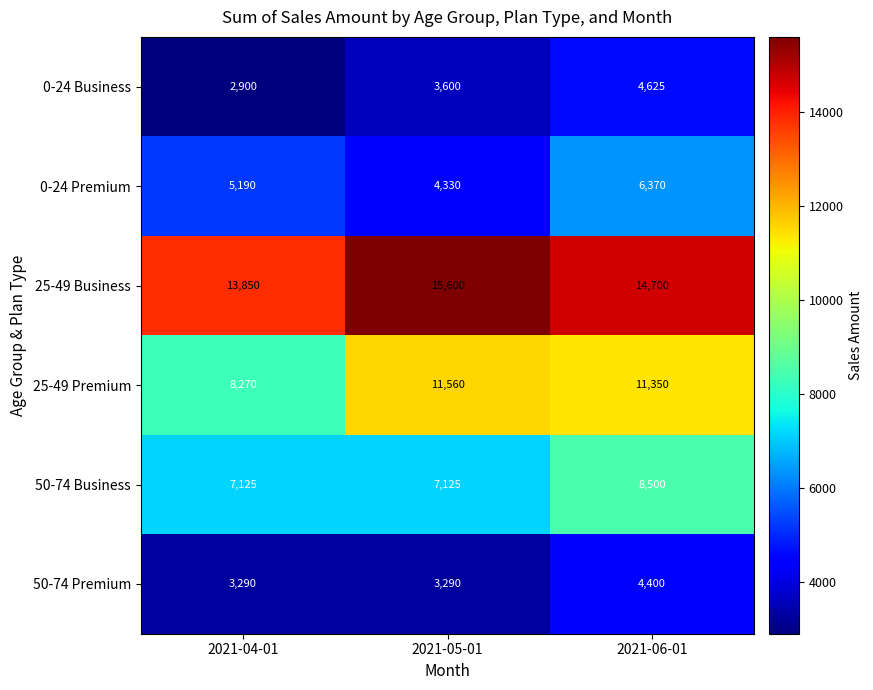

Rank the series by their maximum value, from lowest to highest.

50-74 Premium, 0-24 Business, 0-24 Premium, 50-74 Business, 25-49 Premium, 25-49 Business